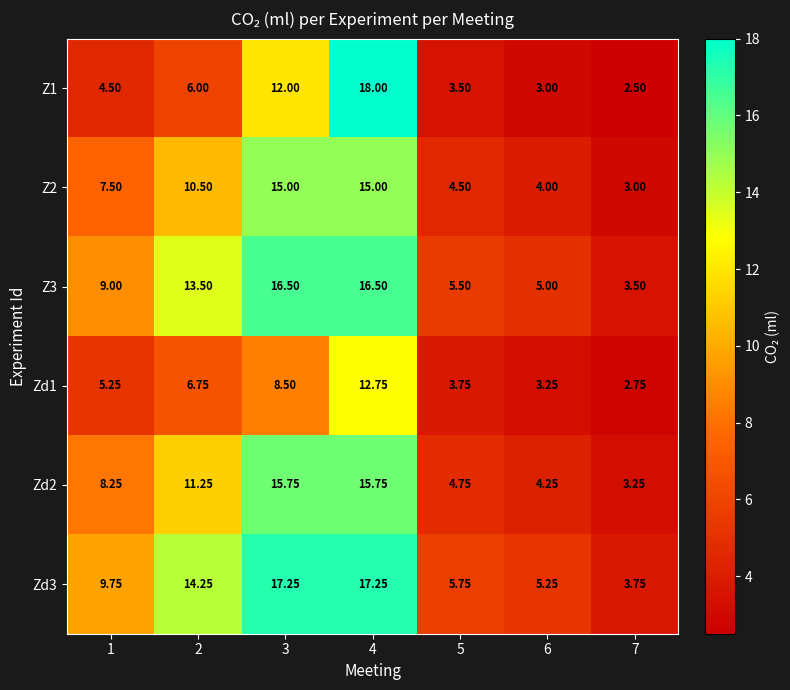

How many data points does each series have?

7